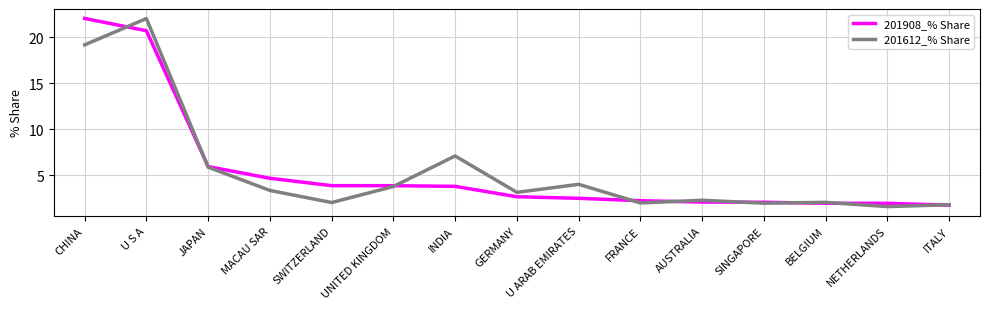

Where do 201908_% Share and 201612_% Share first cross each other?

CHINA and U S A